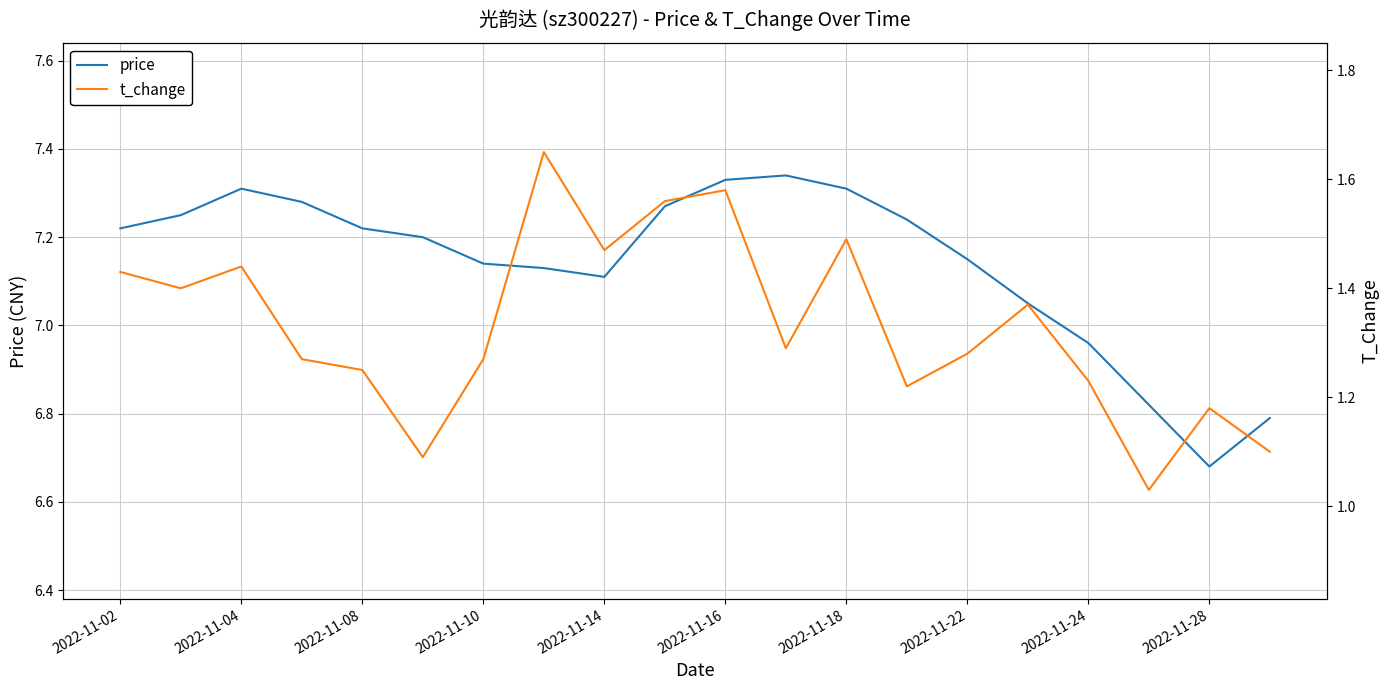

How many lines are shown in the chart?

2